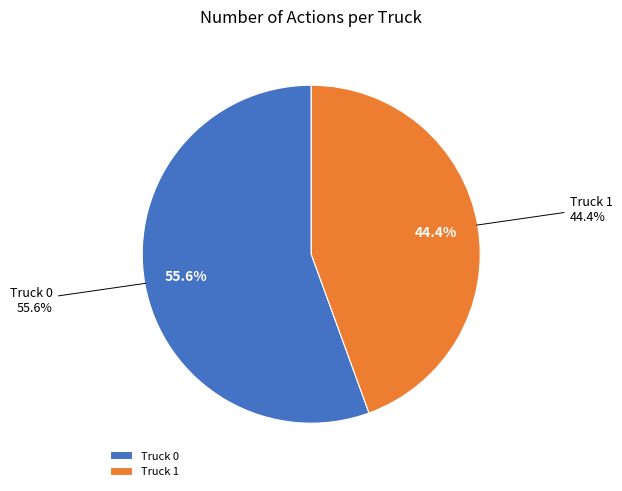

Which category has the biggest portion of the pie?

Truck 0